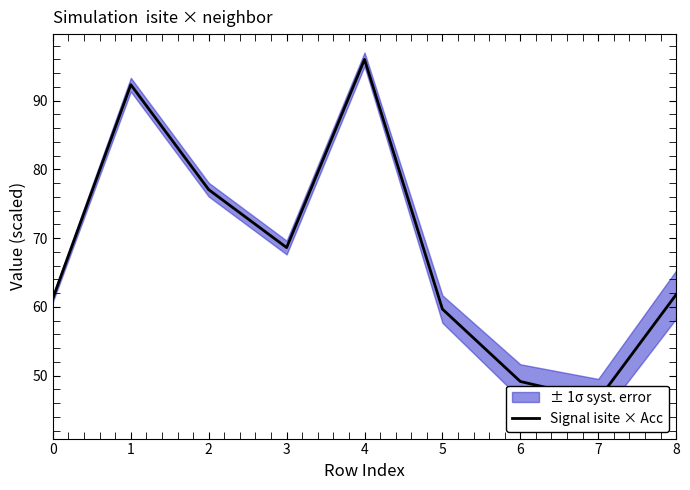

True or false: the data shows 163.4 at 4.

False